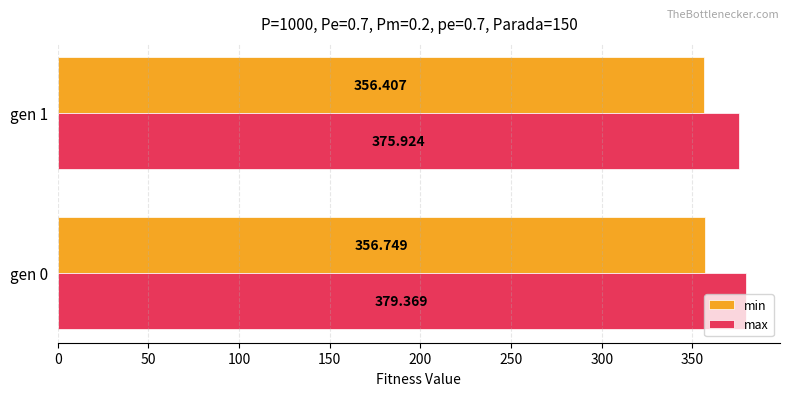

What is the average value of the min series?

356.6